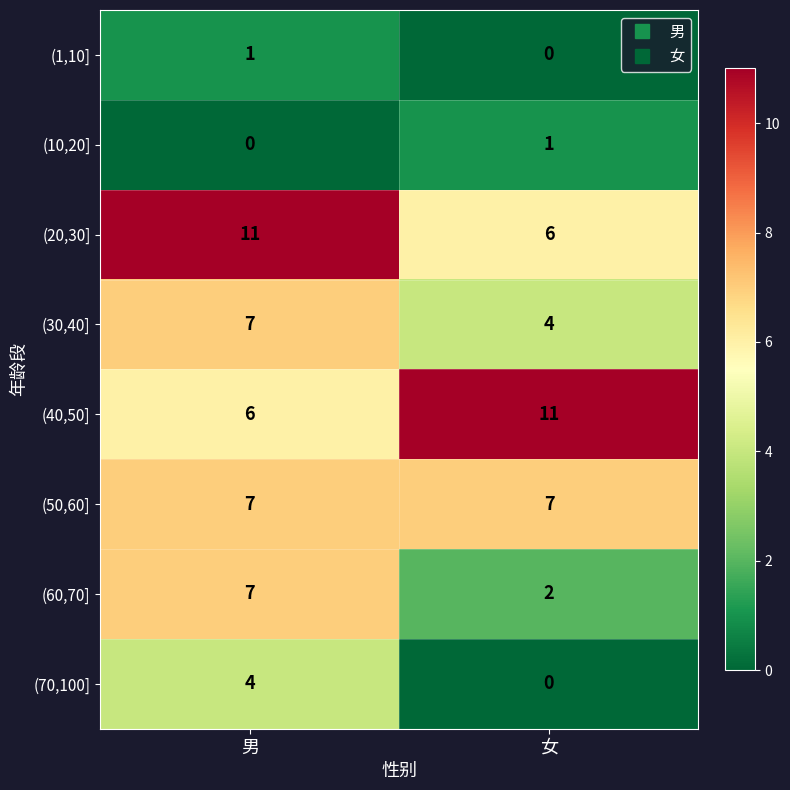

The value of (60,70] at 女 is 2. True or false?

True